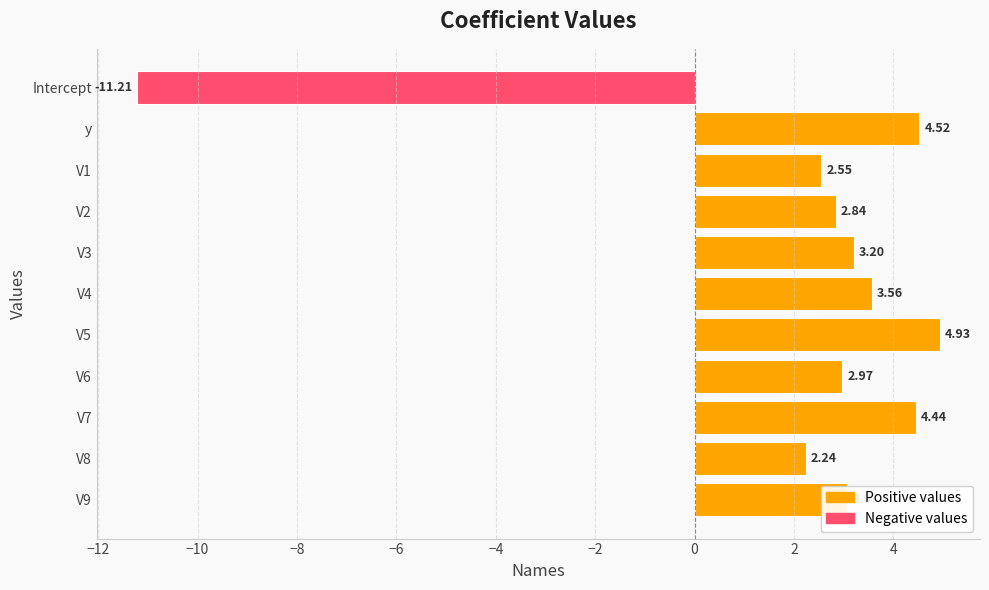

List the labels in order of value, smallest first.

Intercept, V8, V1, V2, V6, V9, V3, V4, V7, y, V5